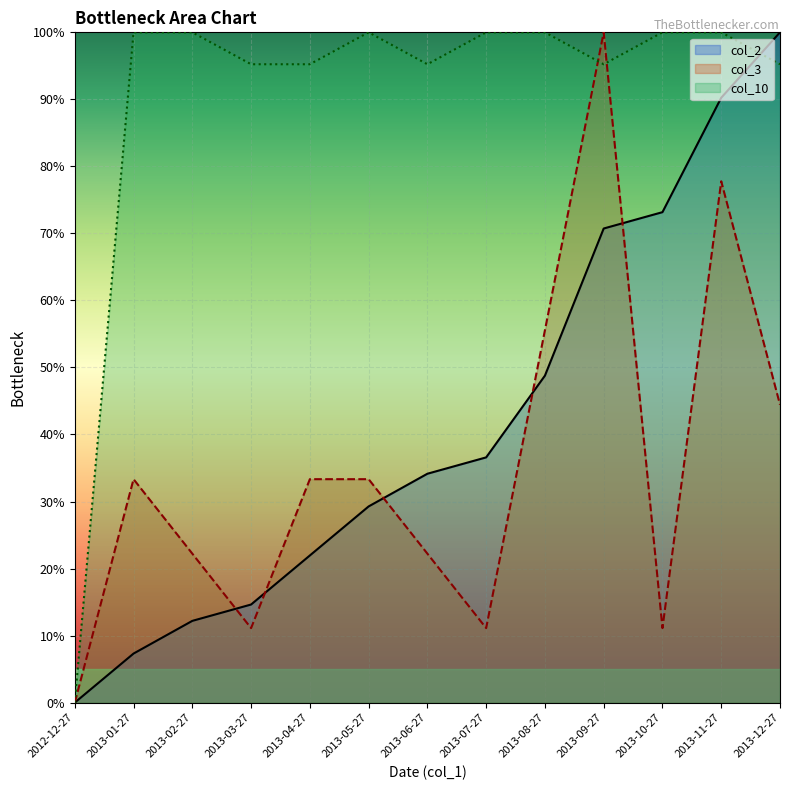

Where does the col_3 series first go above 33?

2013-01-27